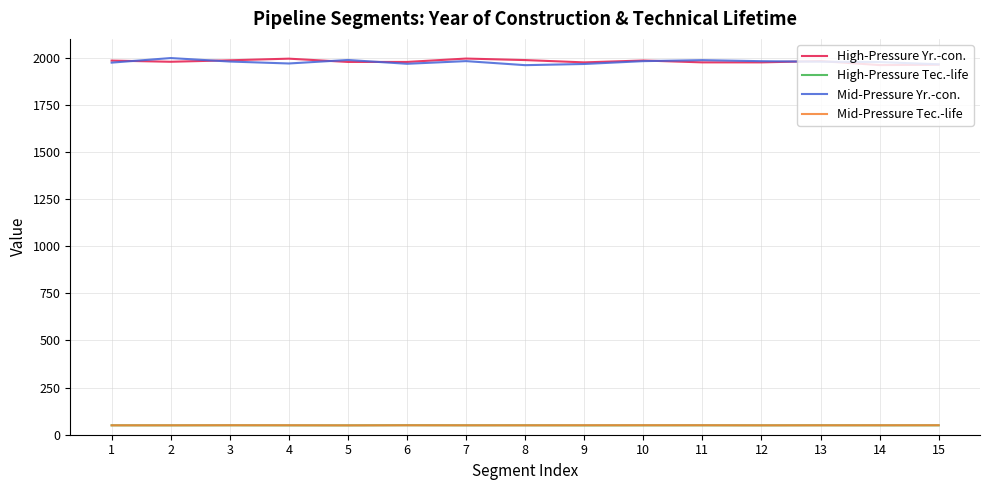

What is the difference between the highest and lowest values at 12?

1932.0